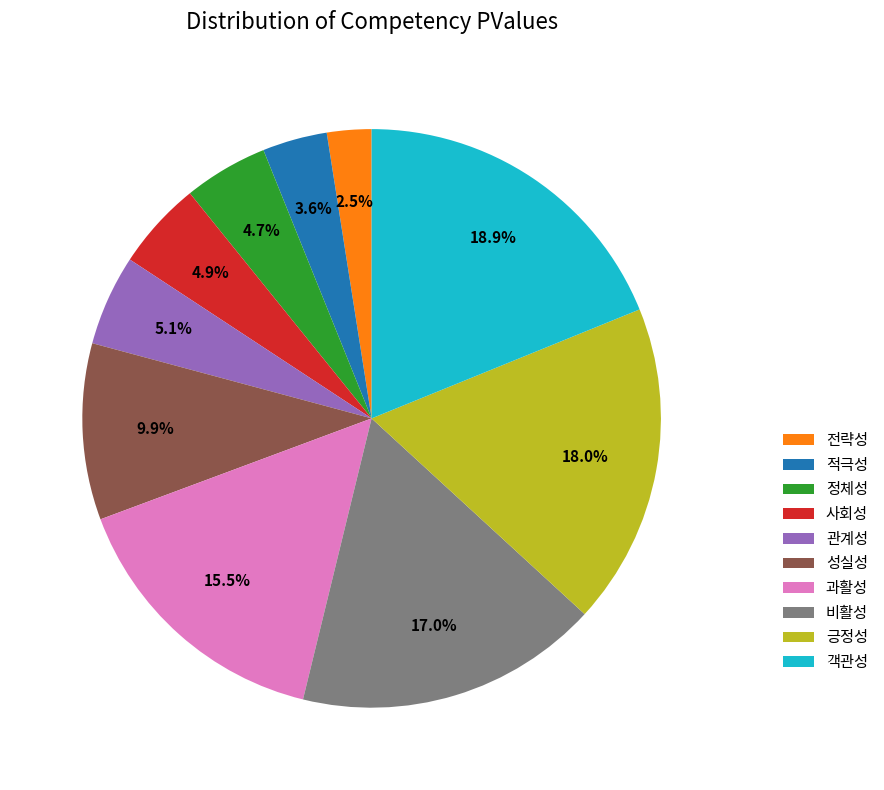

To the nearest percent, what is the average slice percentage?

10%